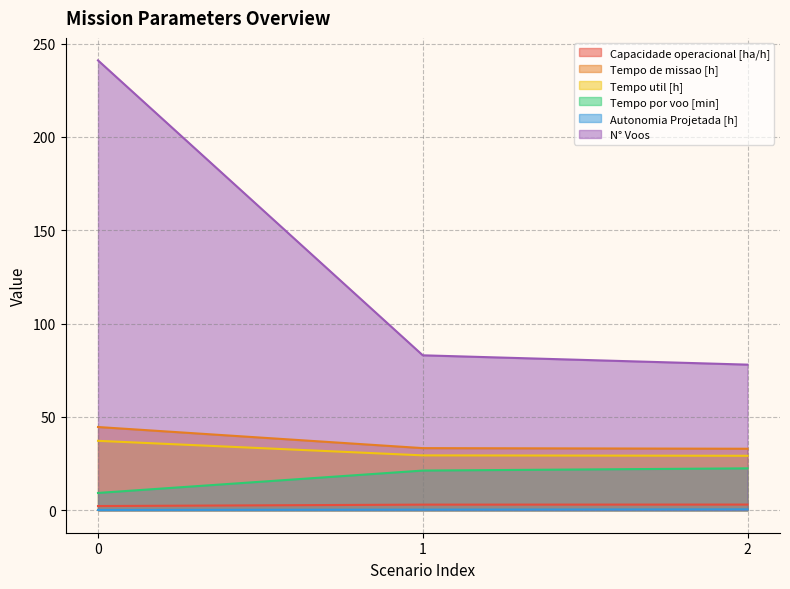

What is the total value across all series at 0?

334.4